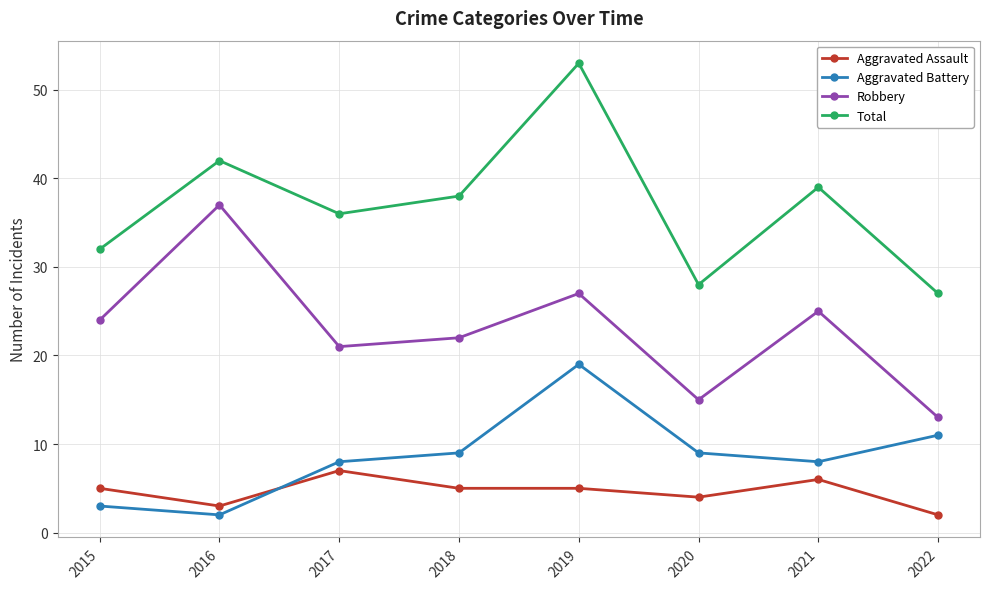

What is the value of the Aggravated Battery point at the 4th from the left?

9